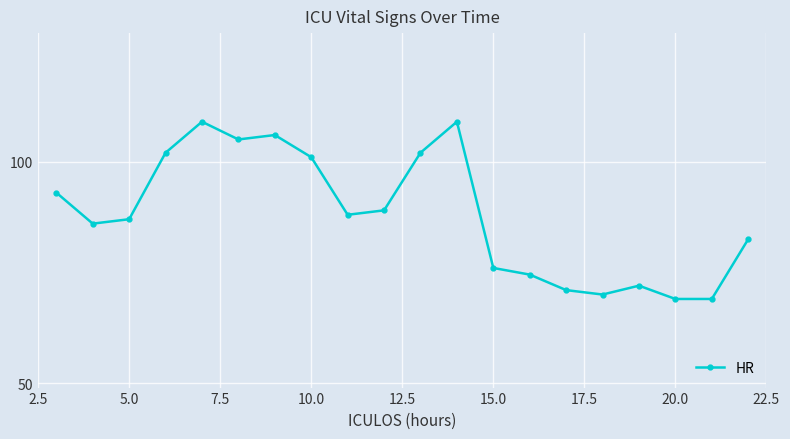

What is the value of the 8th point from the left?

101.0